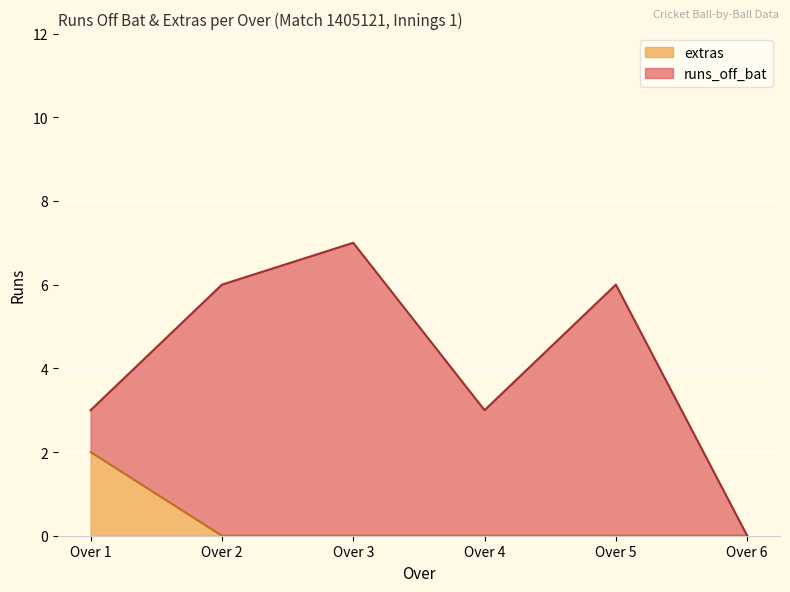

The runs_off_bat series shows 4 at 1.2. True or false?

False